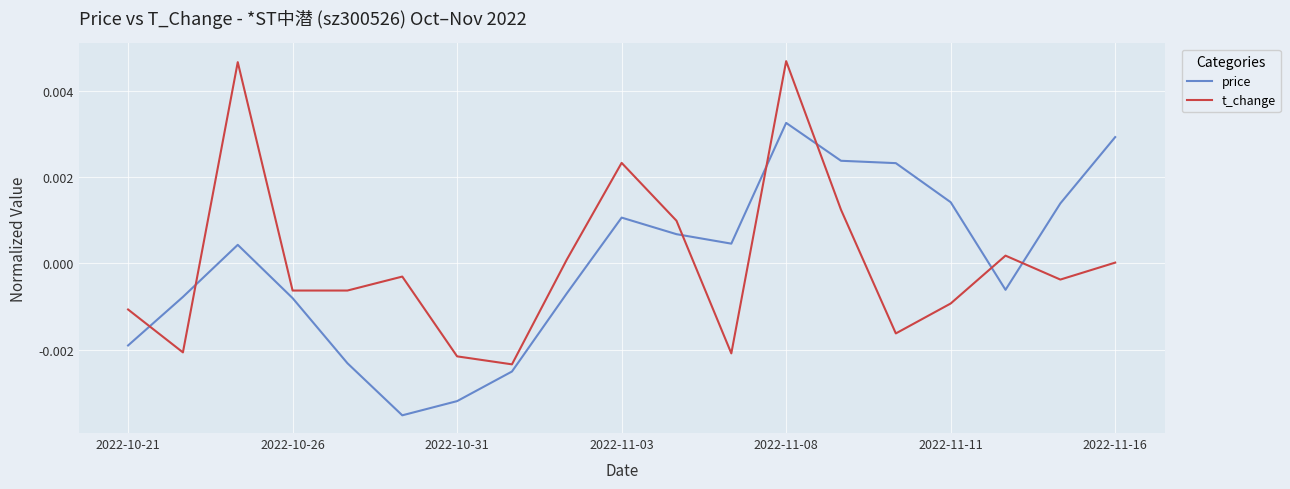

List the series in order of their peak value, lowest first.

price, t_change